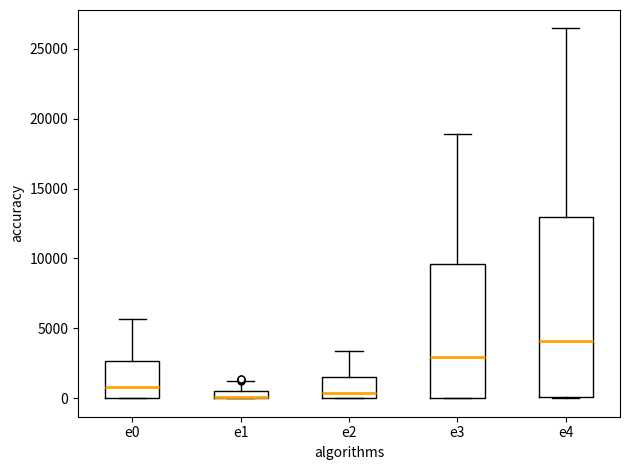

Which box is the tallest, from its lower edge to its upper edge?

e4